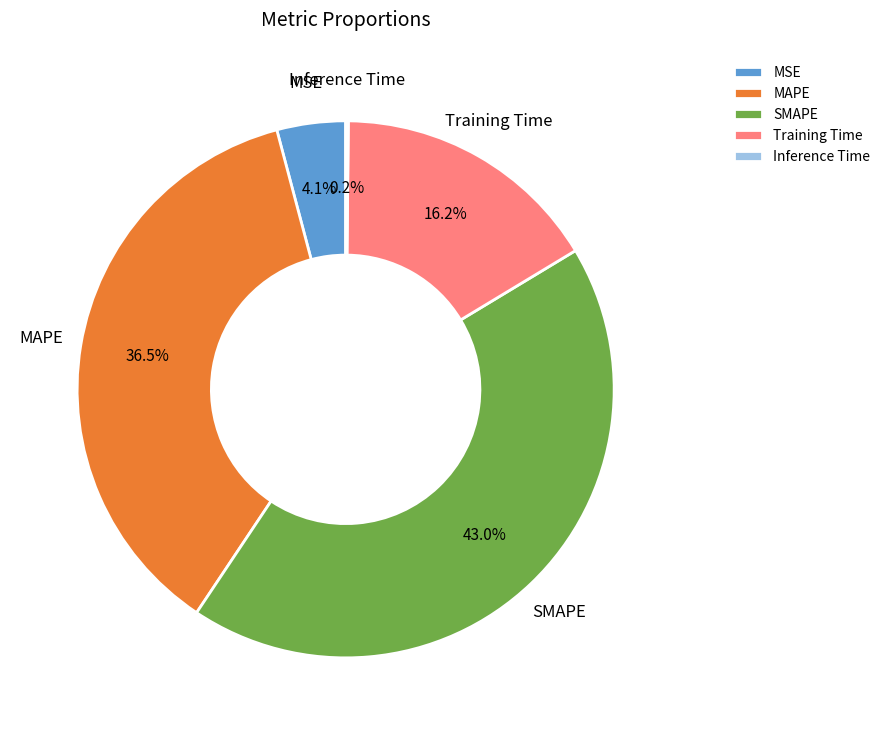

To the nearest percent, what portion does MSE represent?

4%